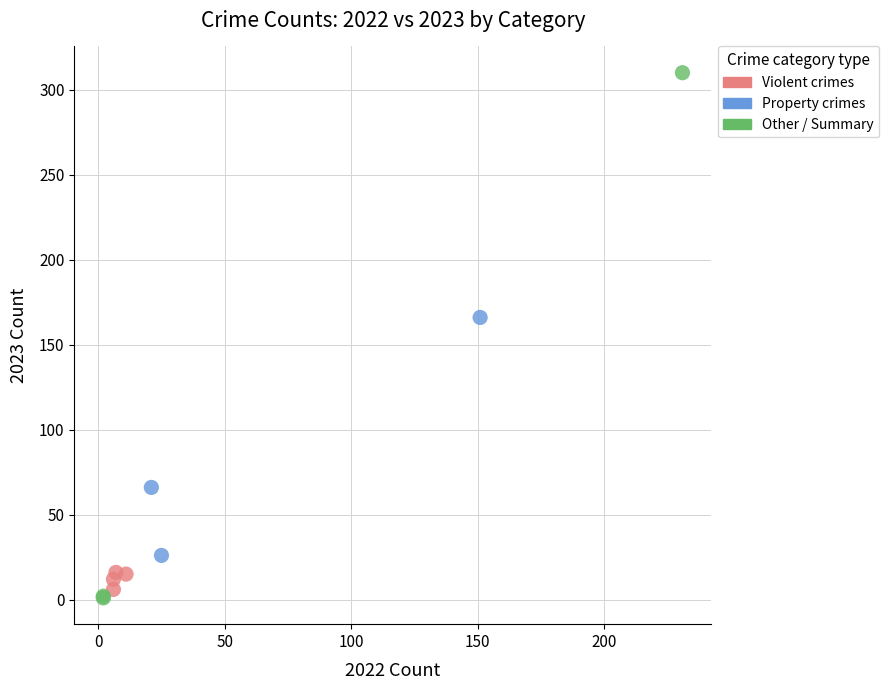

Which series contains the highest Y value?

Other / Summary